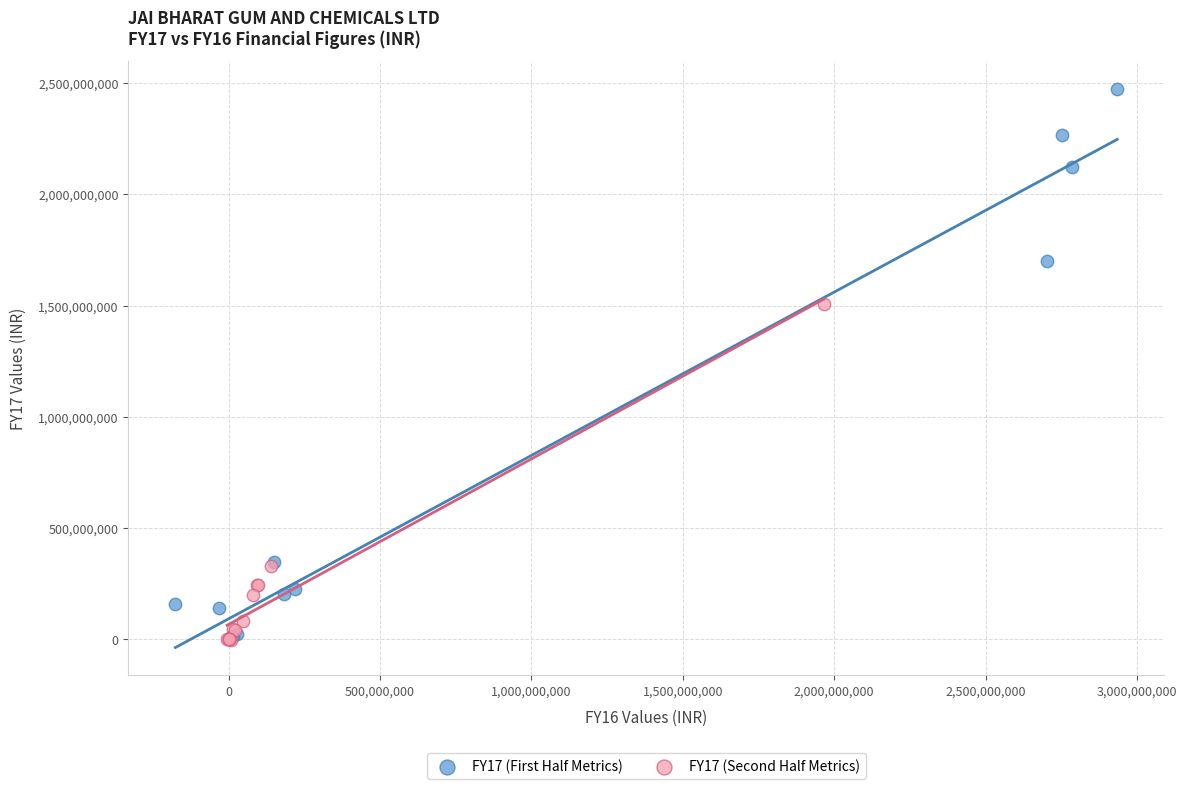

Which series contains the highest Y value?

FY17 (First Half Metrics)